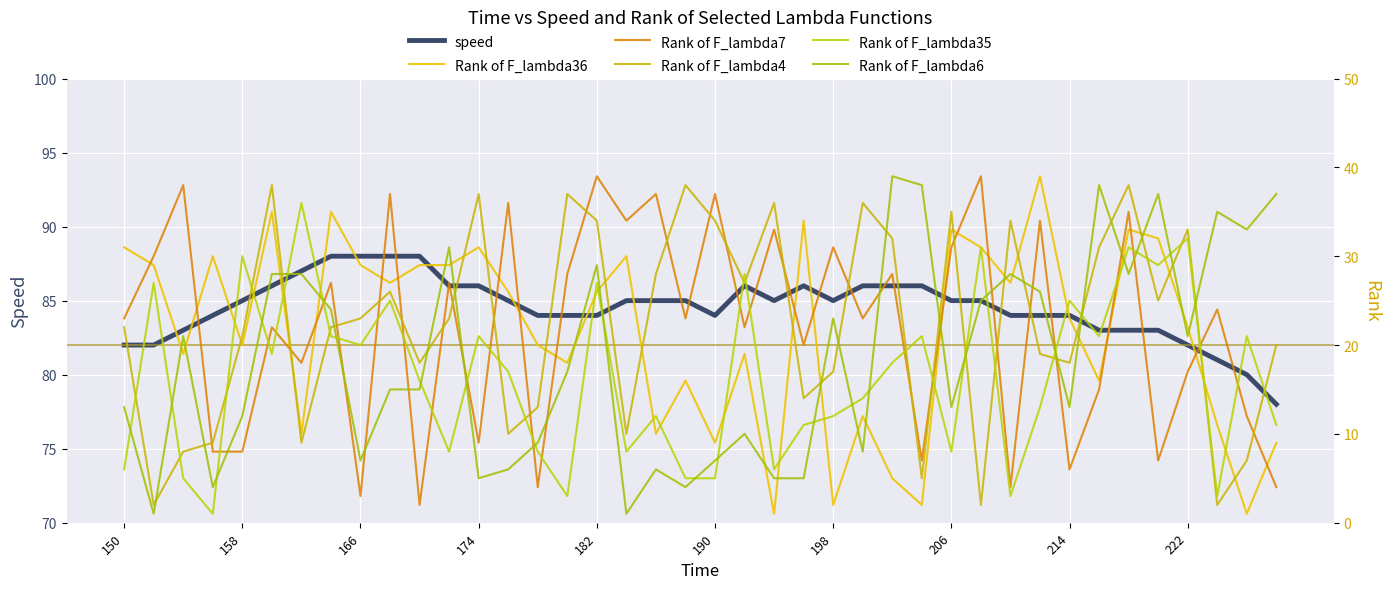

Which series has the widest spread of values?

Rank of F_lambda36